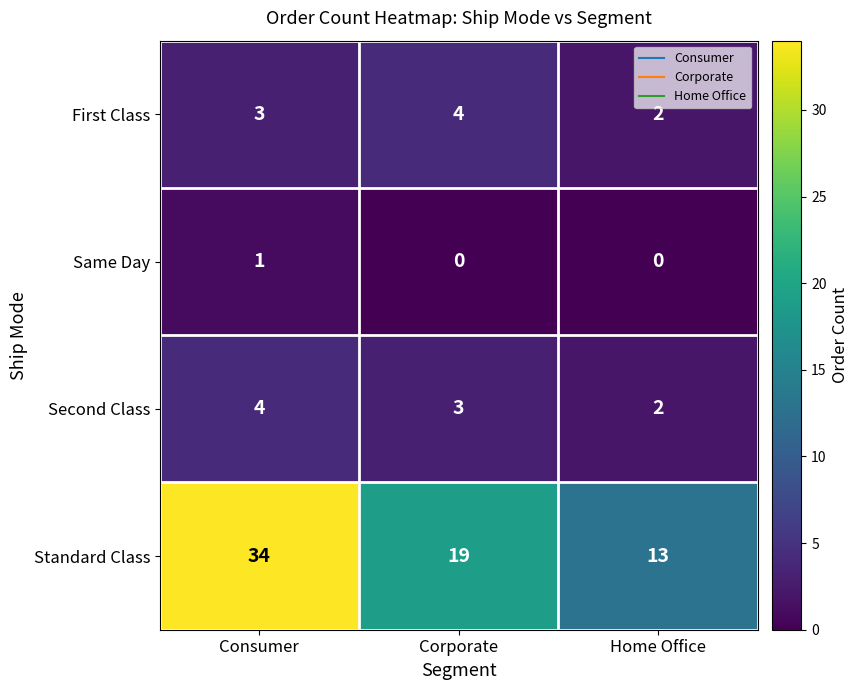

Where is Second Class nearest to the value 3?

Corporate